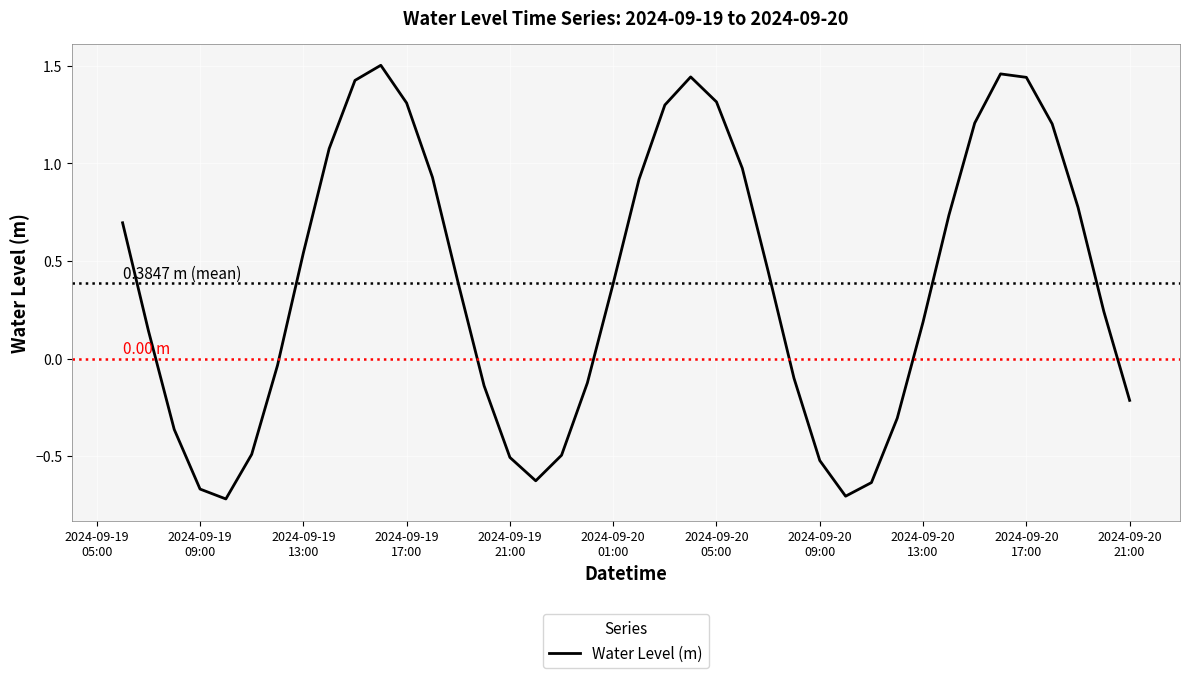

What is the difference between the maximum and minimum values?

2.2